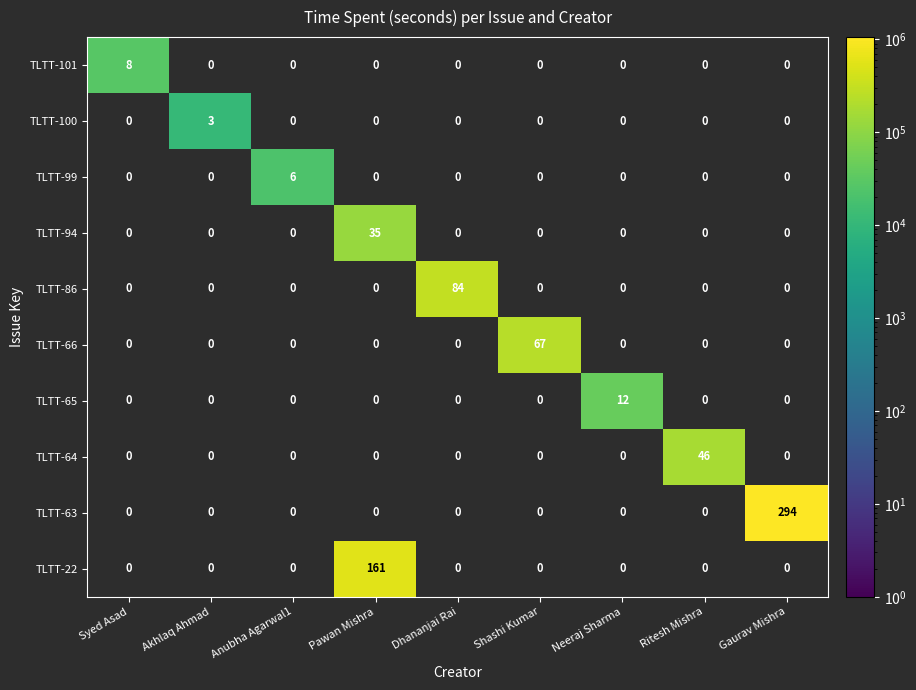

Is it true that TLTT-22 equals 161 at Pawan Mishra?

True